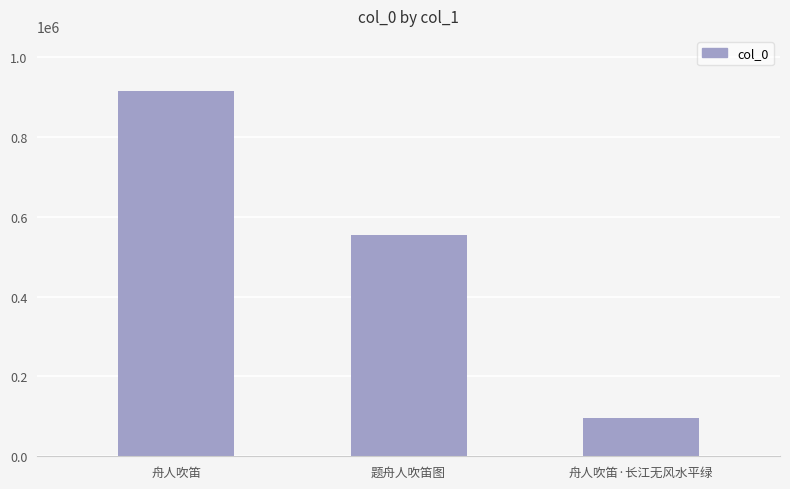

What is the difference between the maximum and minimum values?

820256